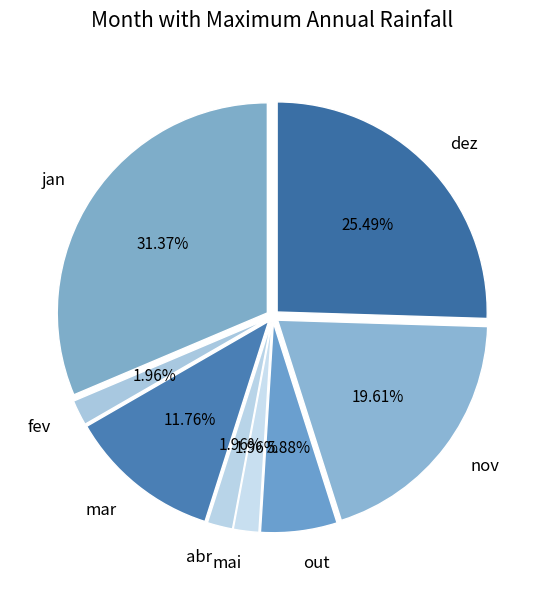

To the nearest percent, what is the combined percentage of abr and jan?

33%